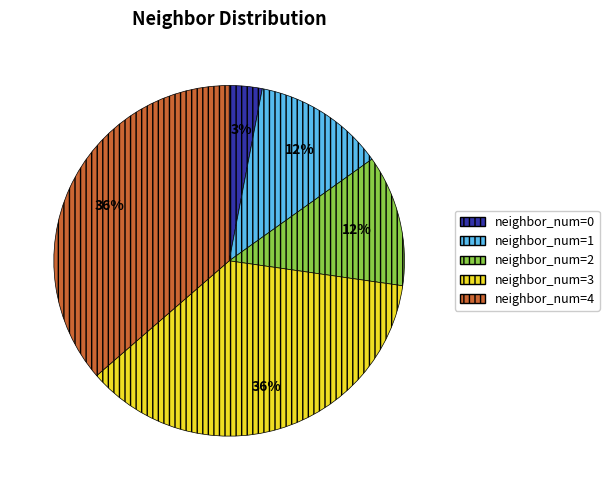

How many segments does this pie chart have?

5